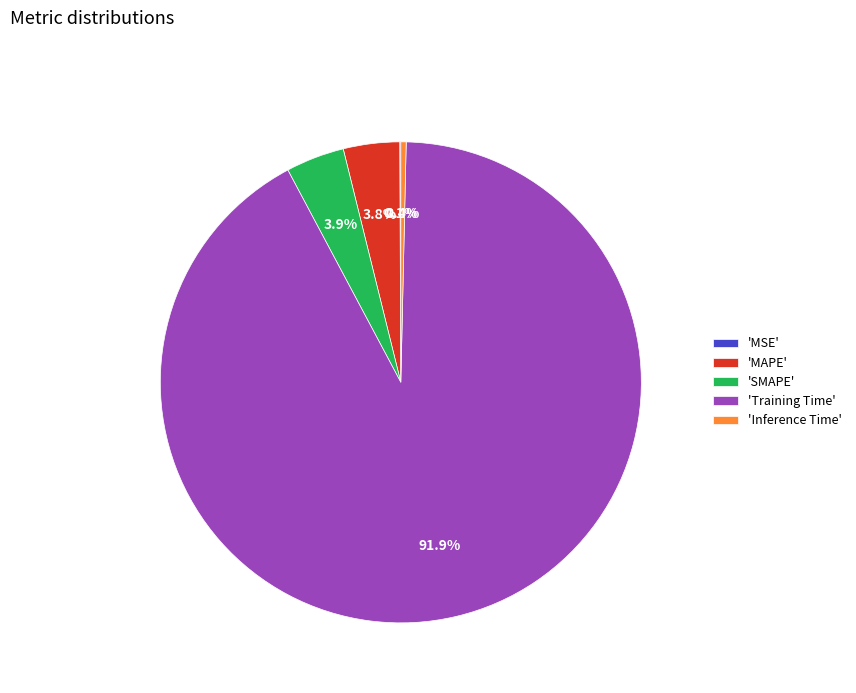

Does 'Training Time' account for over 50% of the chart?

Yes